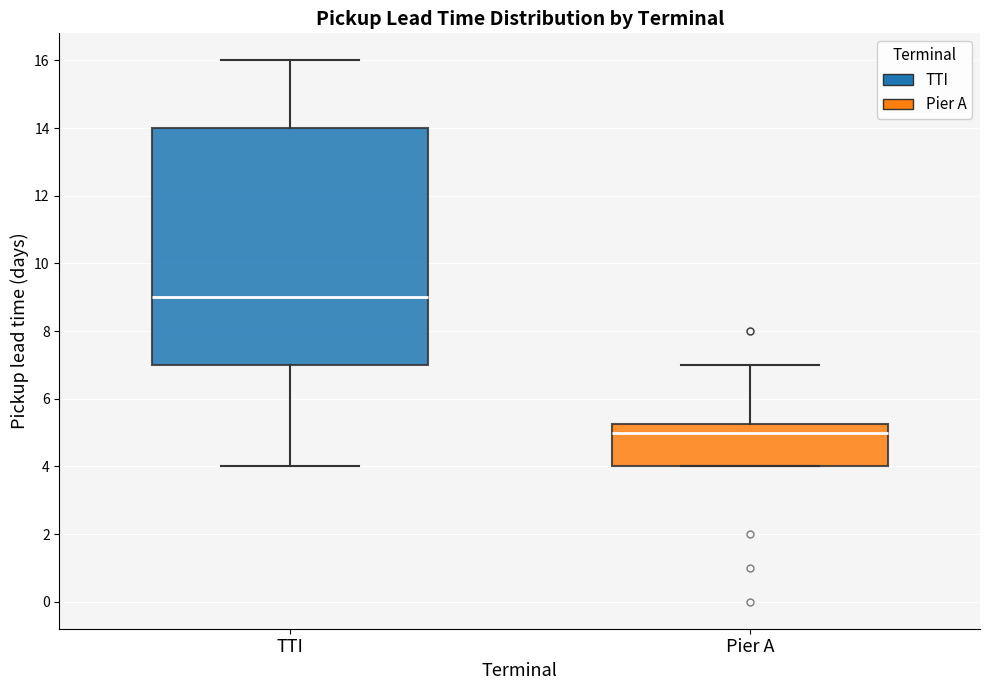

Where does the upper whisker of the box for Pier A end on the y-axis? The values are not printed on the chart, so give them approximately, as read against the axis.

7.0